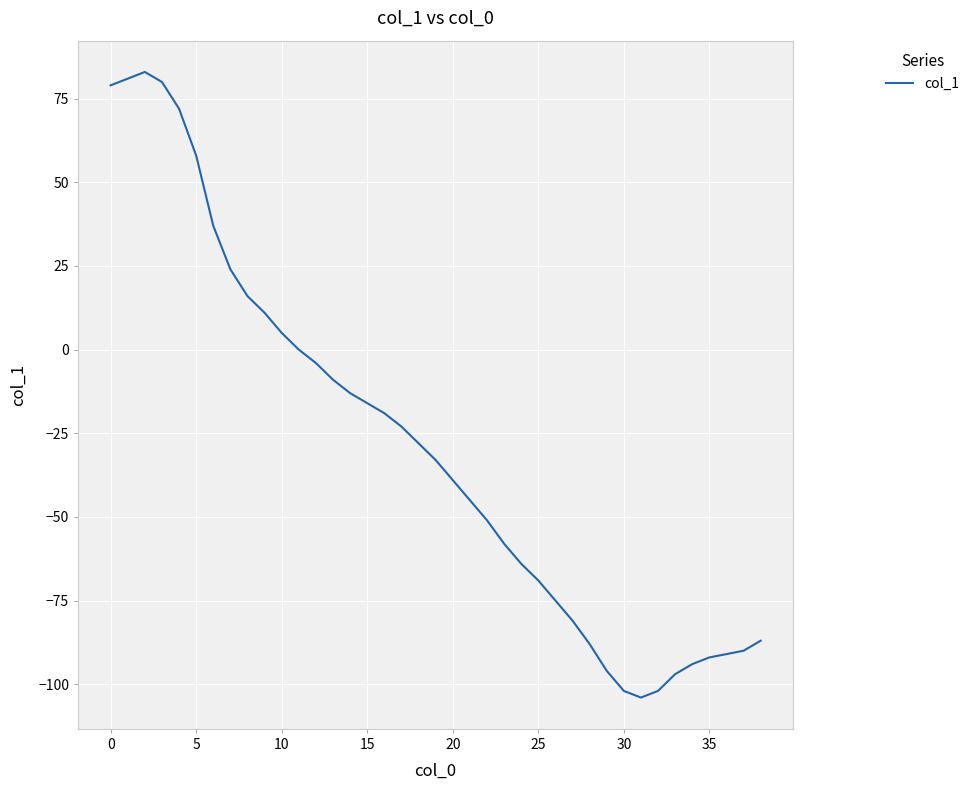

True or false: there are more than 0 points higher than both neighbors.

True